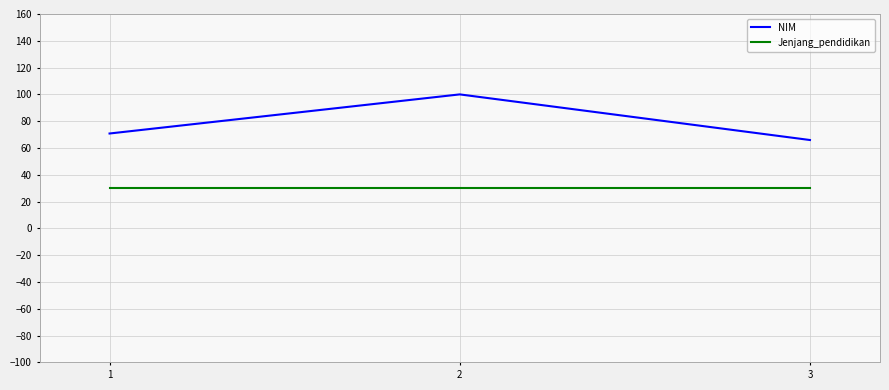

True or false: NIM has a value of 177.6 at 2.

False